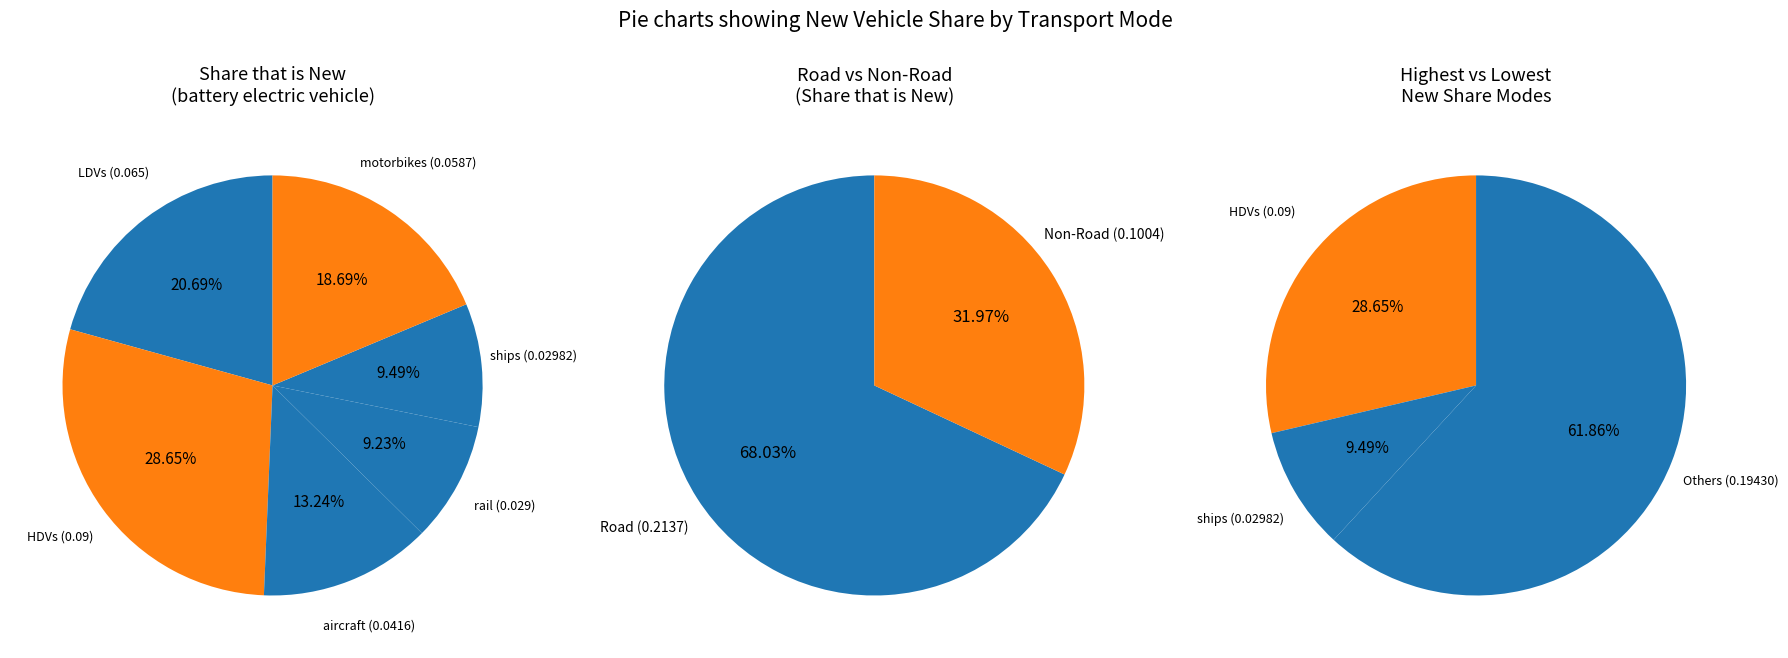

Which slice is the smallest?

rail